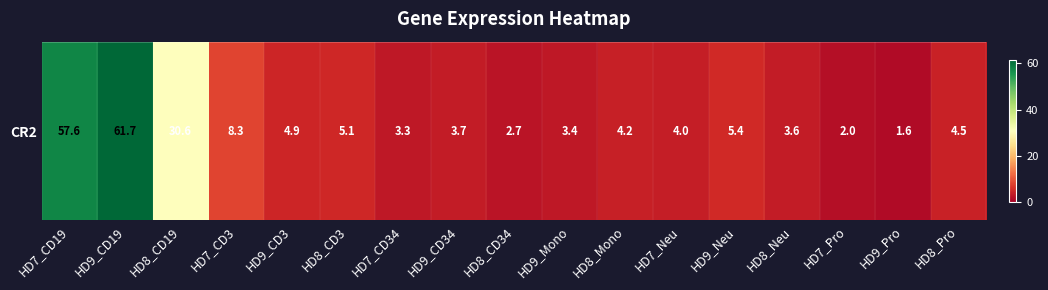

What is the ratio of the value at HD8_CD34 to the value at HD8_CD3?

0.5